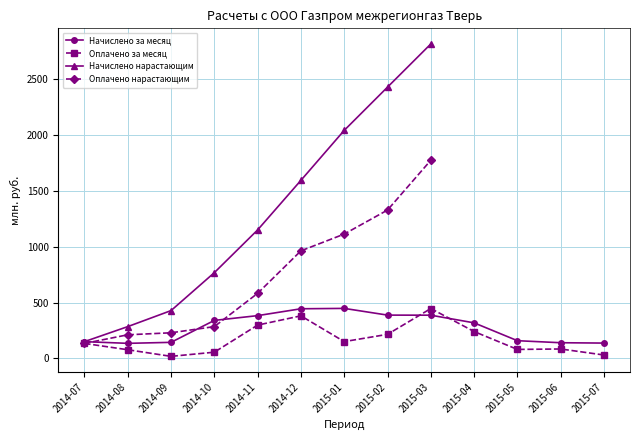

What is the highest value of the Оплачено за месяц series?

446.0